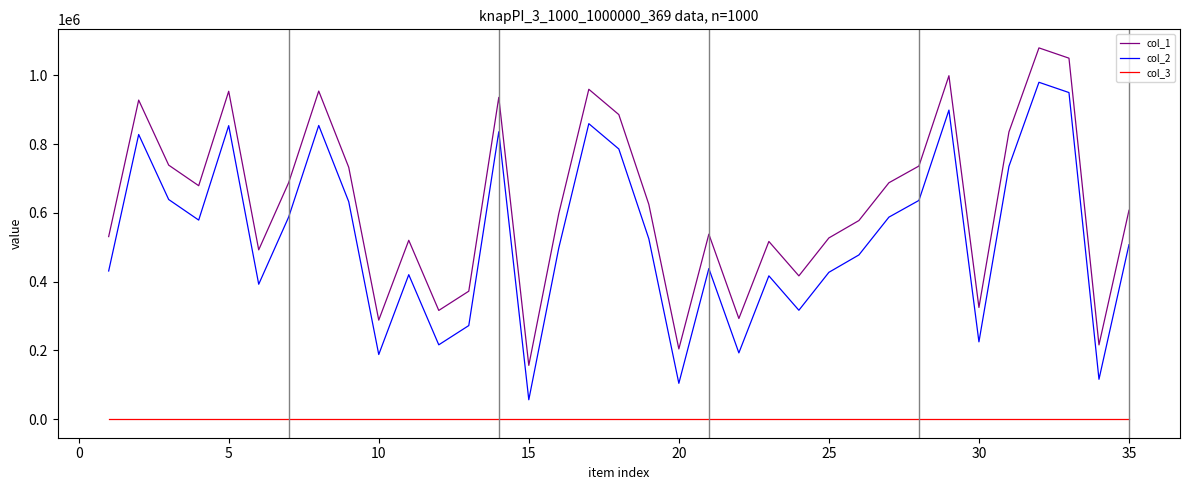

What is the minimum value shown in the chart?

1